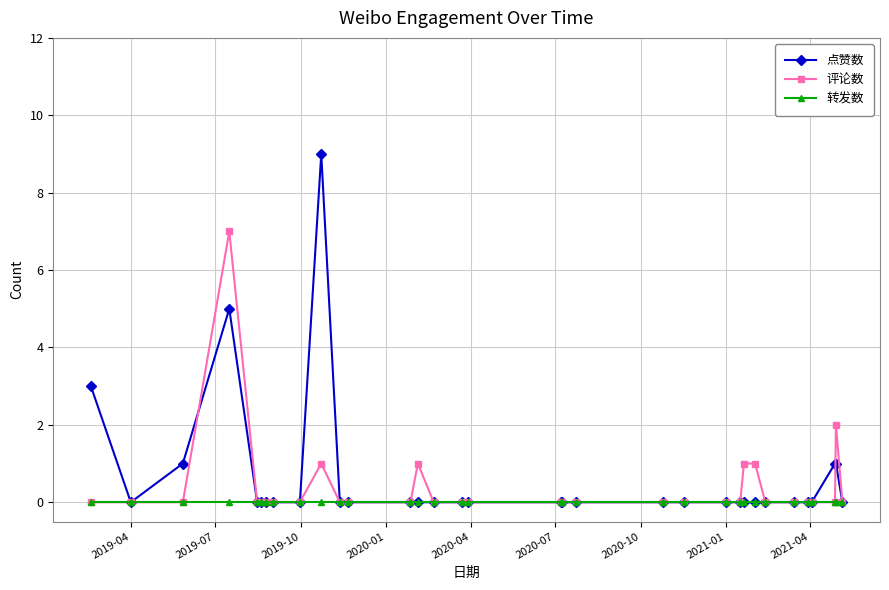

What is the greatest value displayed?

9